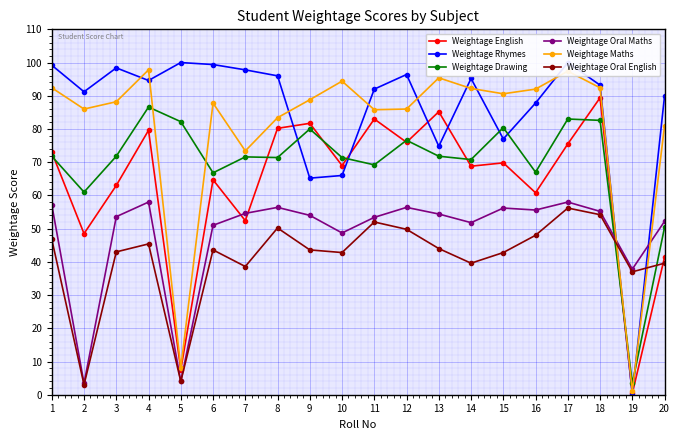

What are all the series names shown in the legend?

Weightage English, Weightage Rhymes, Weightage Drawing, Weightage Oral Maths, Weightage Maths, Weightage Oral English